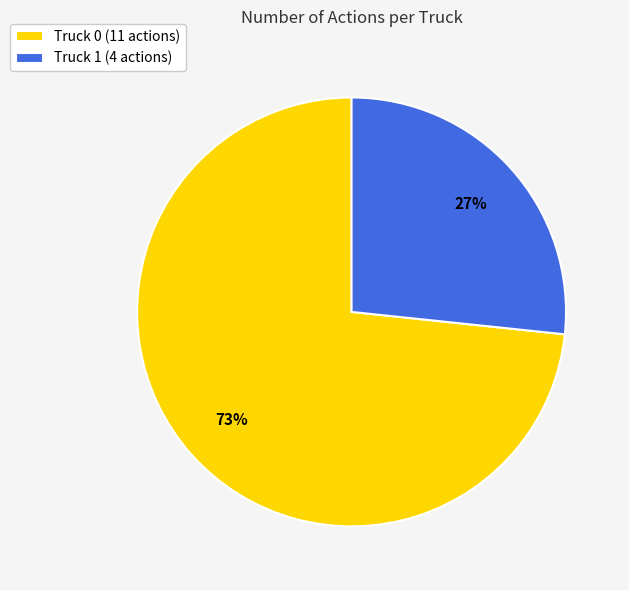

Is it true that Truck 0 is 73% of the pie?

True